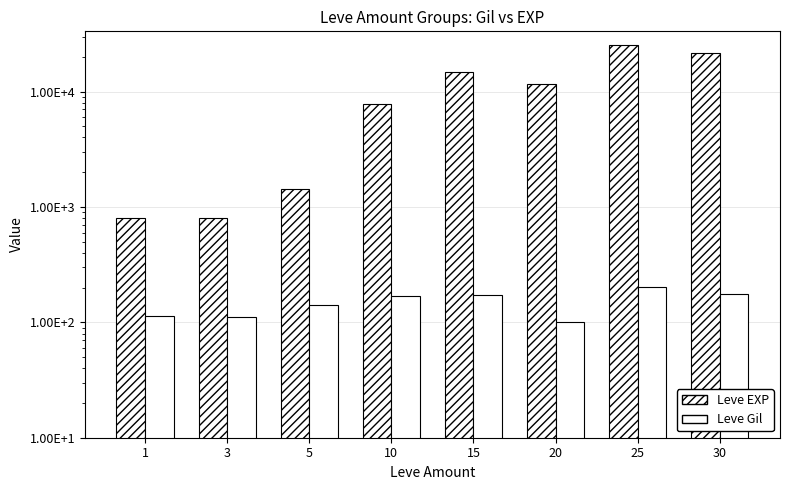

Rank the series by their maximum value, from lowest to highest.

Leve Gil, Leve EXP